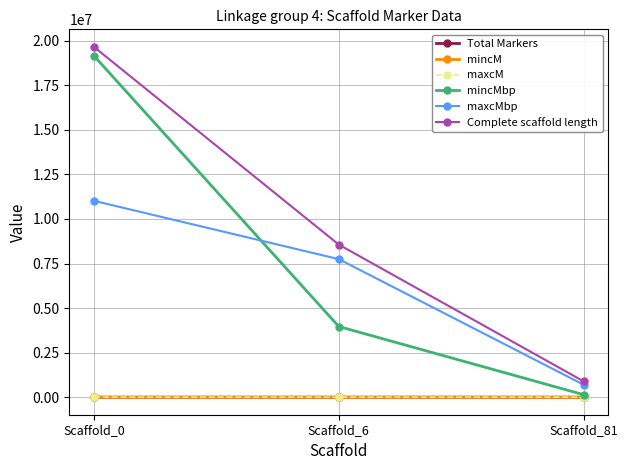

Which series changed the most between Scaffold_0 and Scaffold_6?

mincMbp